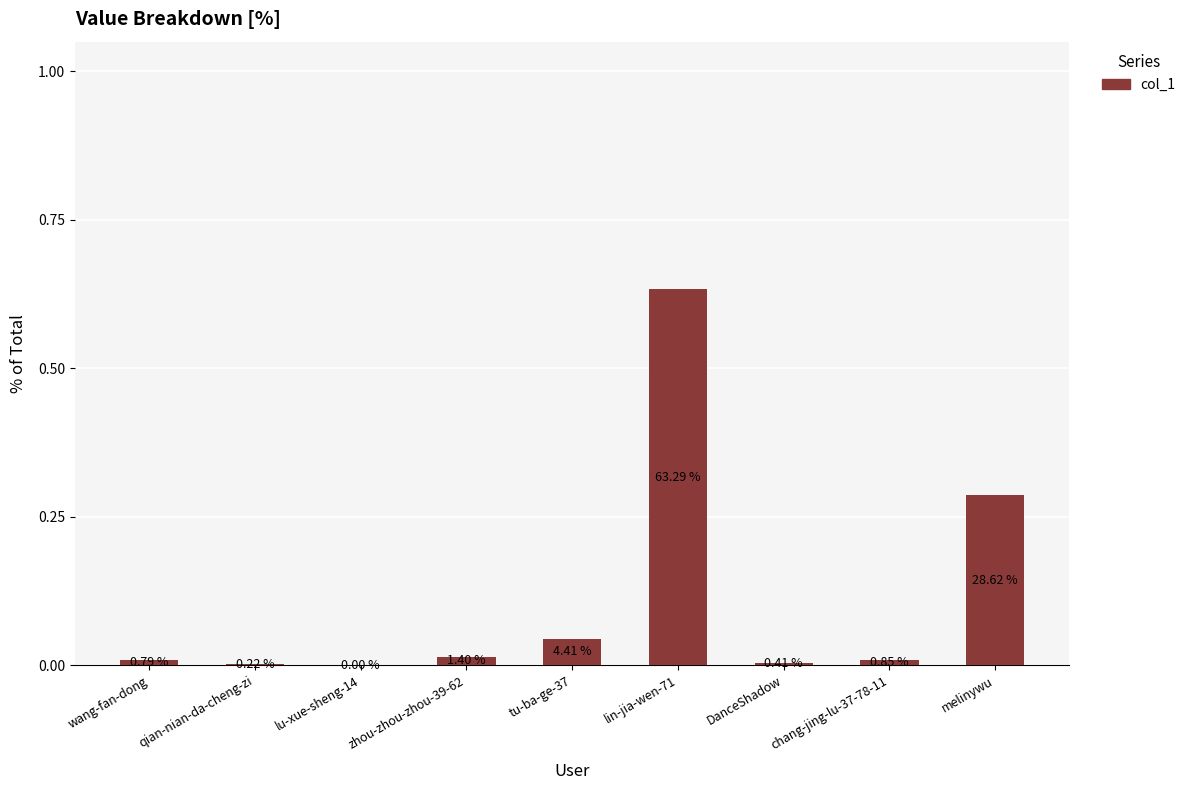

At which category does the chart reach its peak across all series?

lin-jia-wen-71